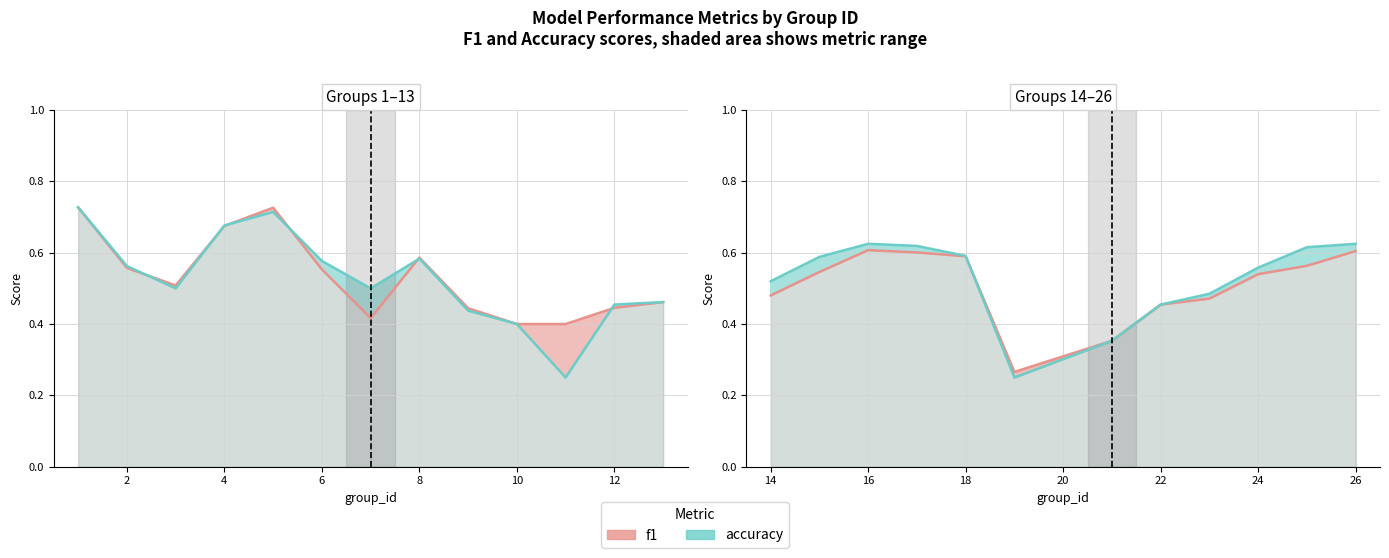

Rank the series by their maximum value, from highest to lowest.

accuracy, f1